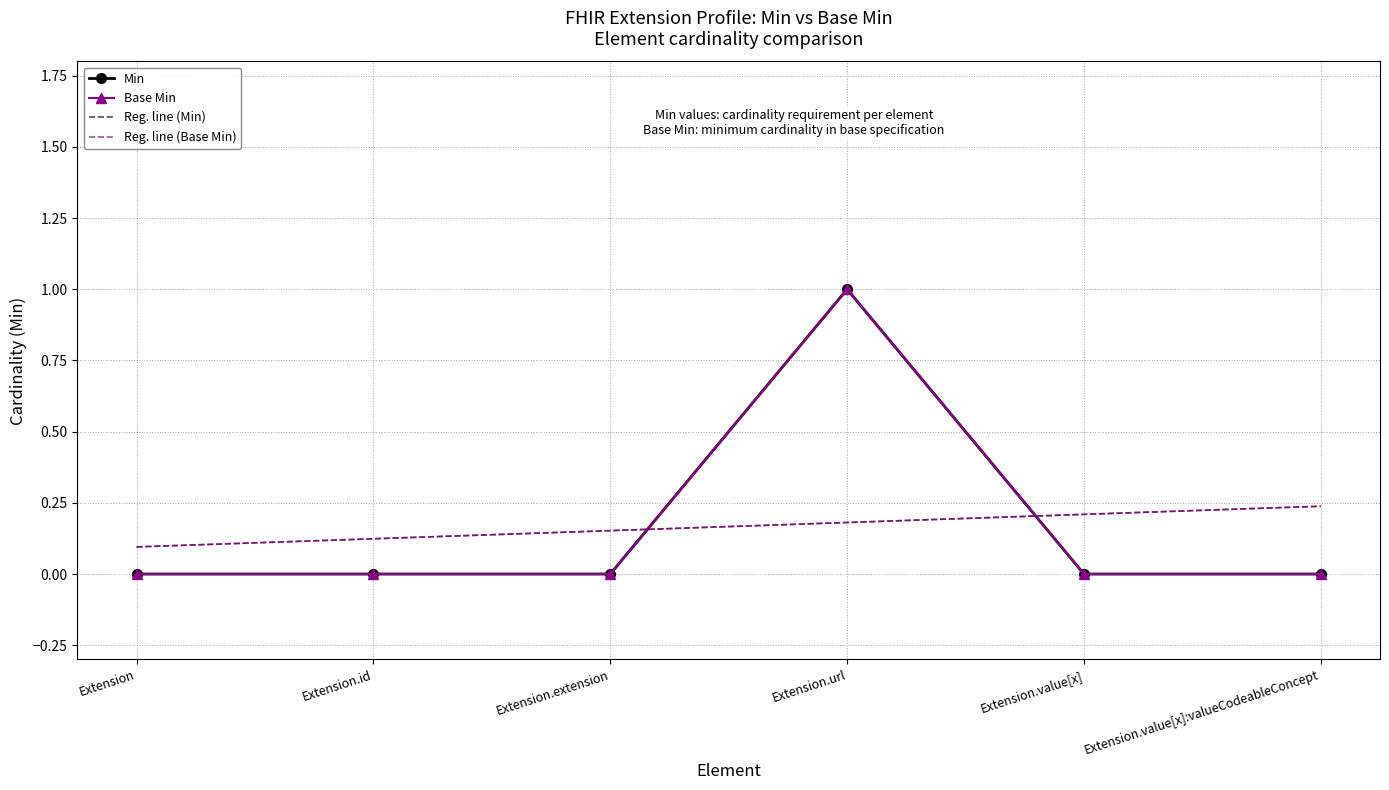

What is the label of the 3rd point from the left?

Extension.extension